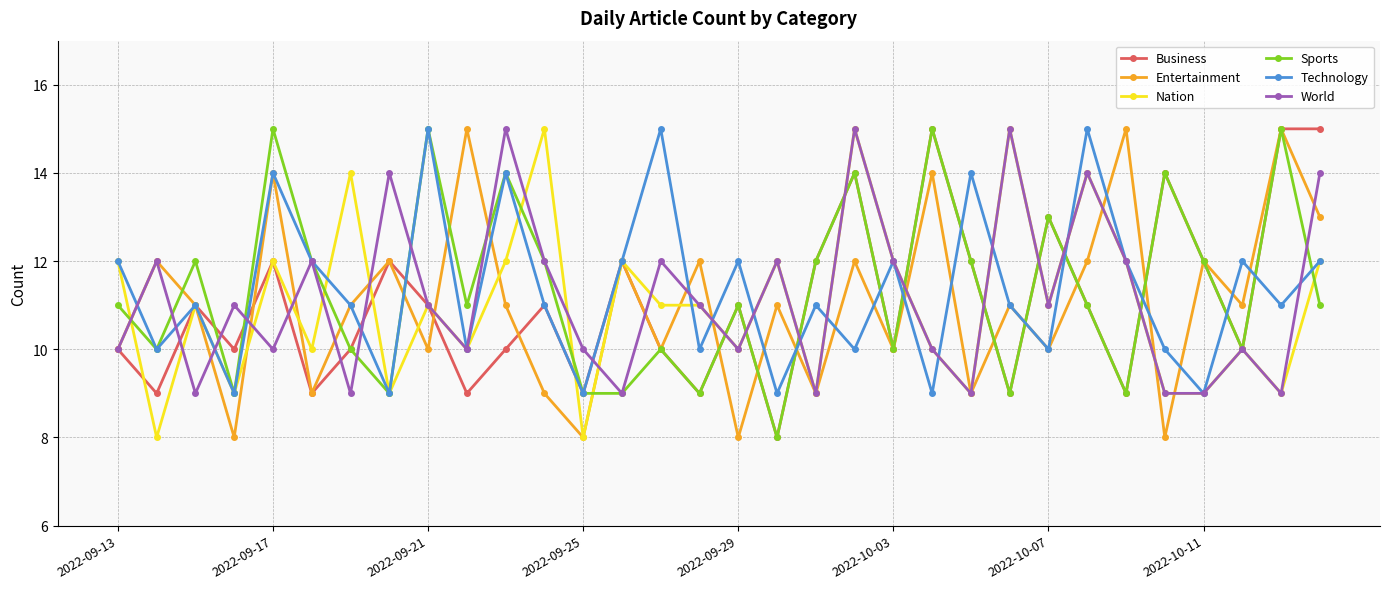

What are all the series names shown in the legend?

Business, Entertainment, Nation, Sports, Technology, World